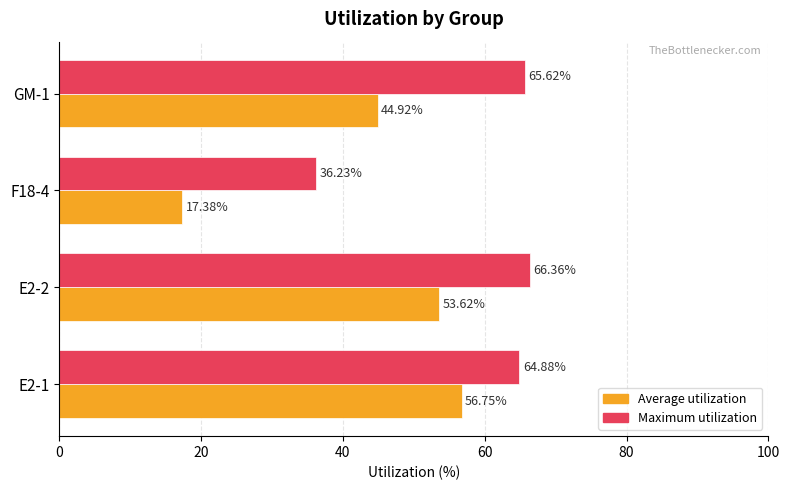

What is the average value of the Average utilization series?

43.2